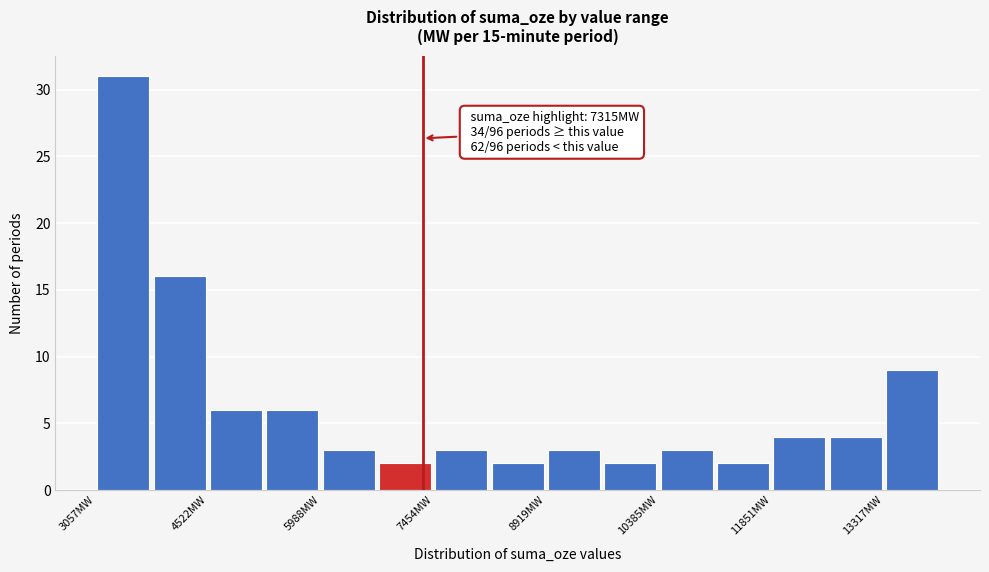

Around what value on the x-axis is the tallest bar? Give the approximate position of its centre, as read against the axis.

3400